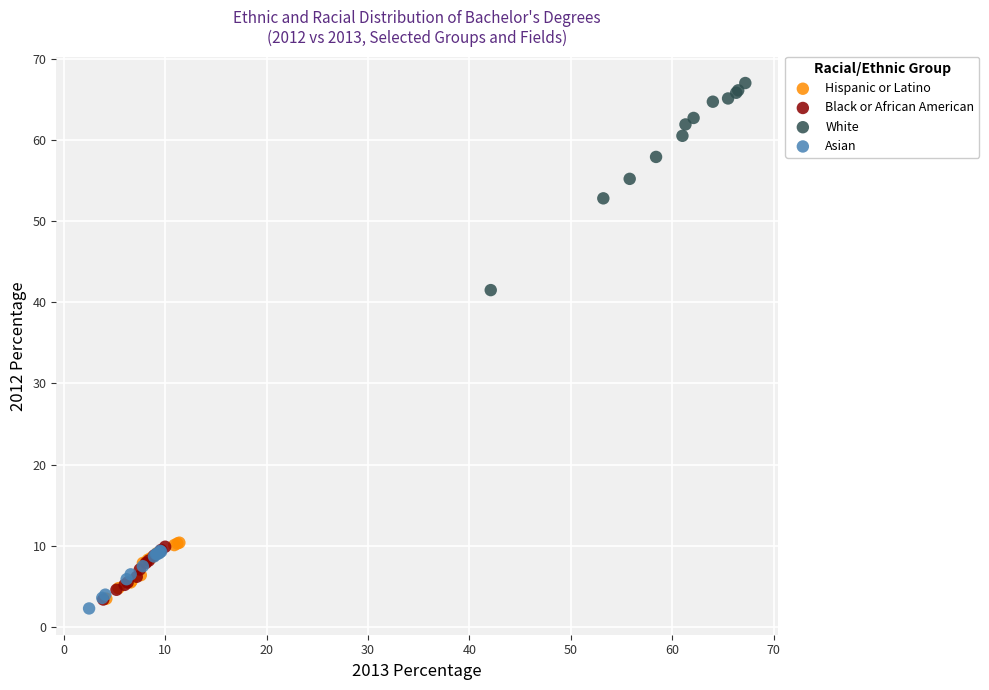

Which series reaches the maximum Y coordinate?

White